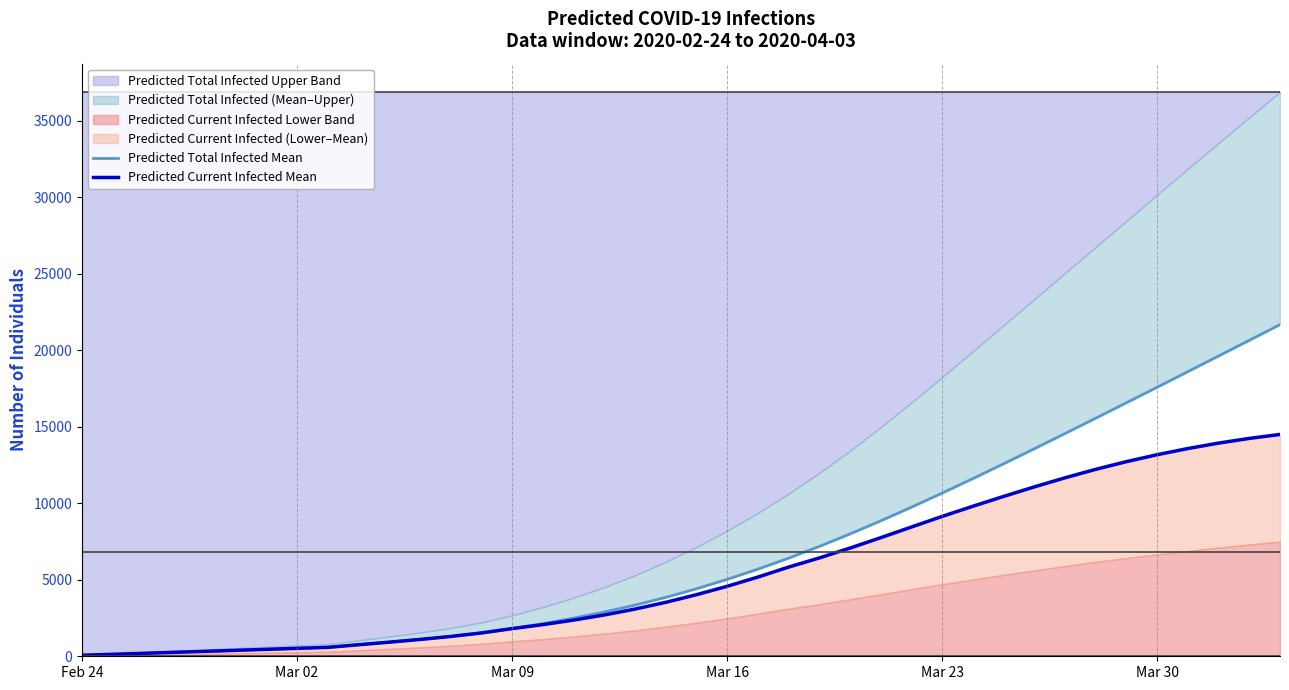

True or false: Predicted Total Infected Mean and Predicted Current Infected Mean cross at least once.

False